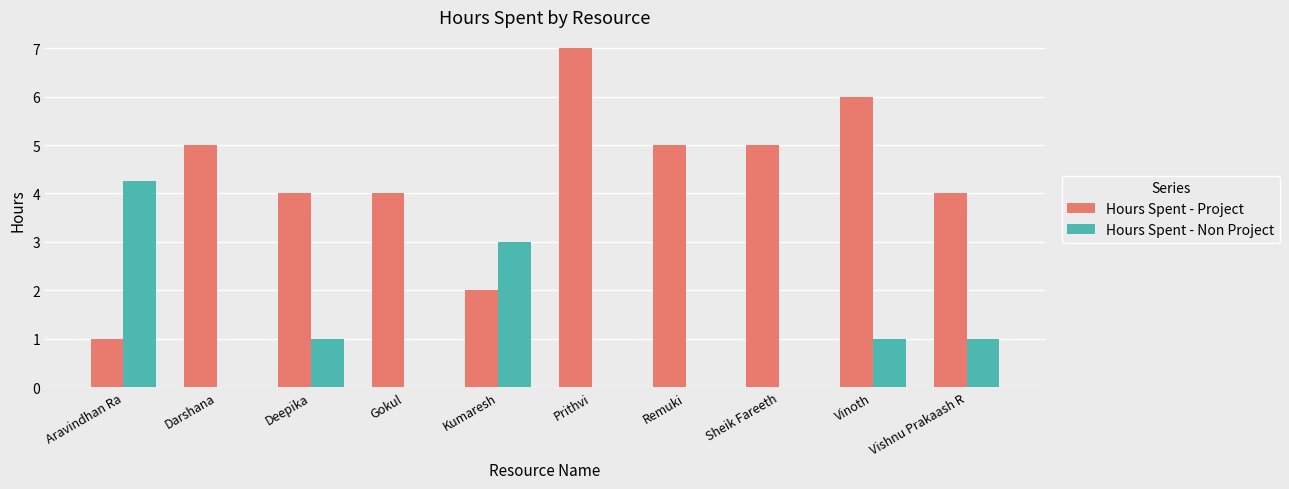

Which series has the largest total across all categories?

Hours Spent - Project